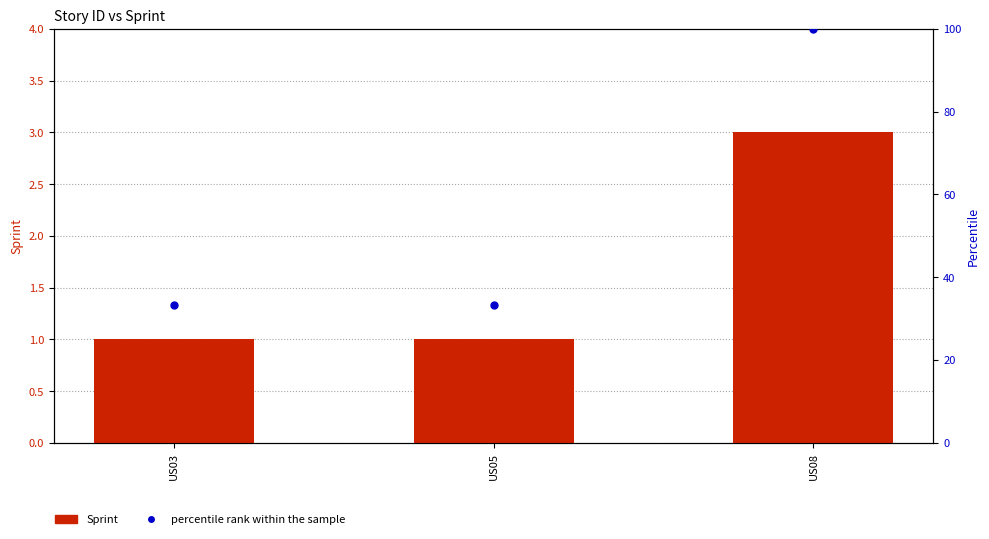

List the labels in order of percentile rank within the sample value, largest first.

US08, US03, US05